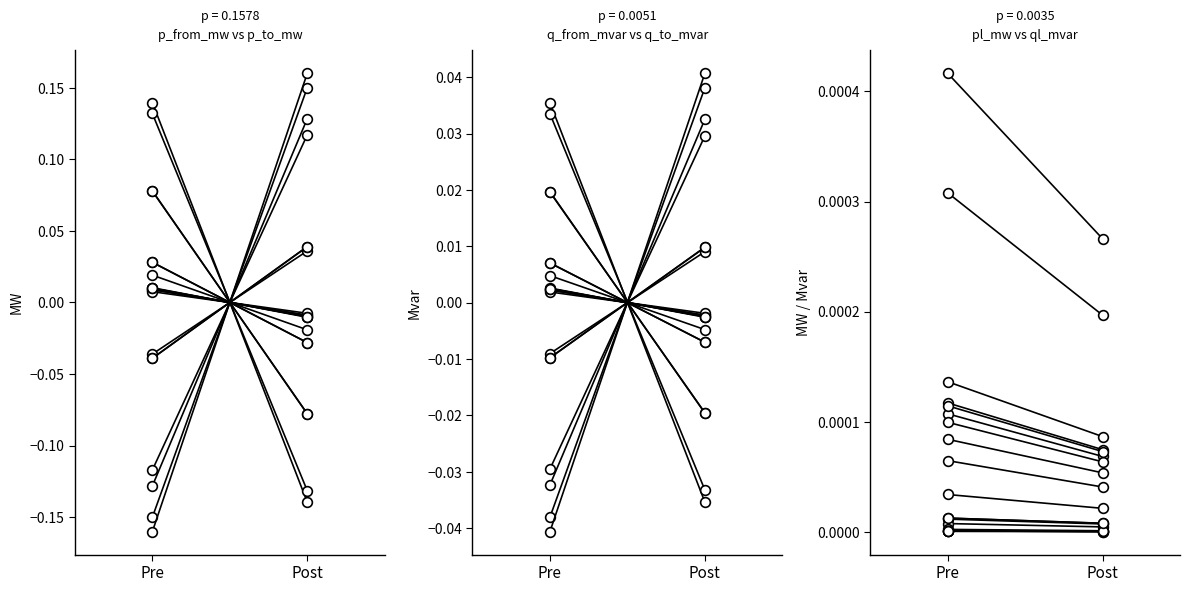

Is the value of pl_mw at Post greater than the value of p_from_mw at Pre?

Yes